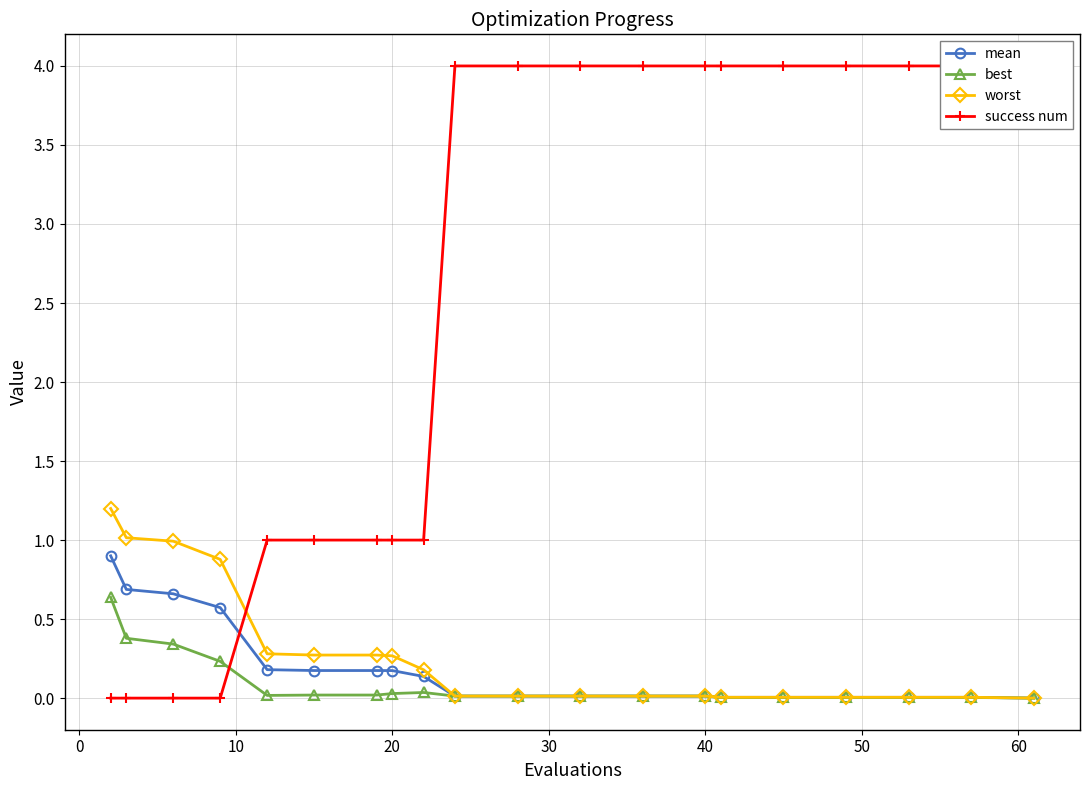

The best series shows 0.0 at 30. True or false?

False